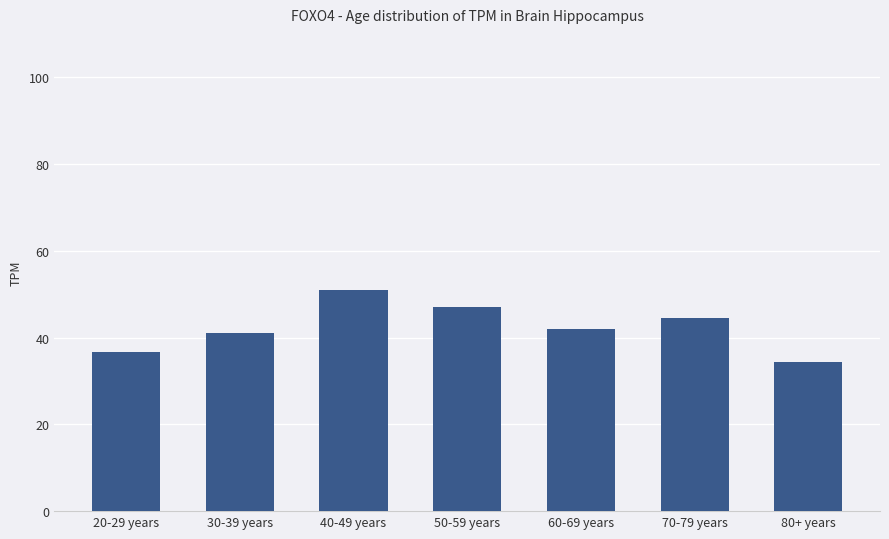

What is the label of the 5th bar from the right?

40-49 years